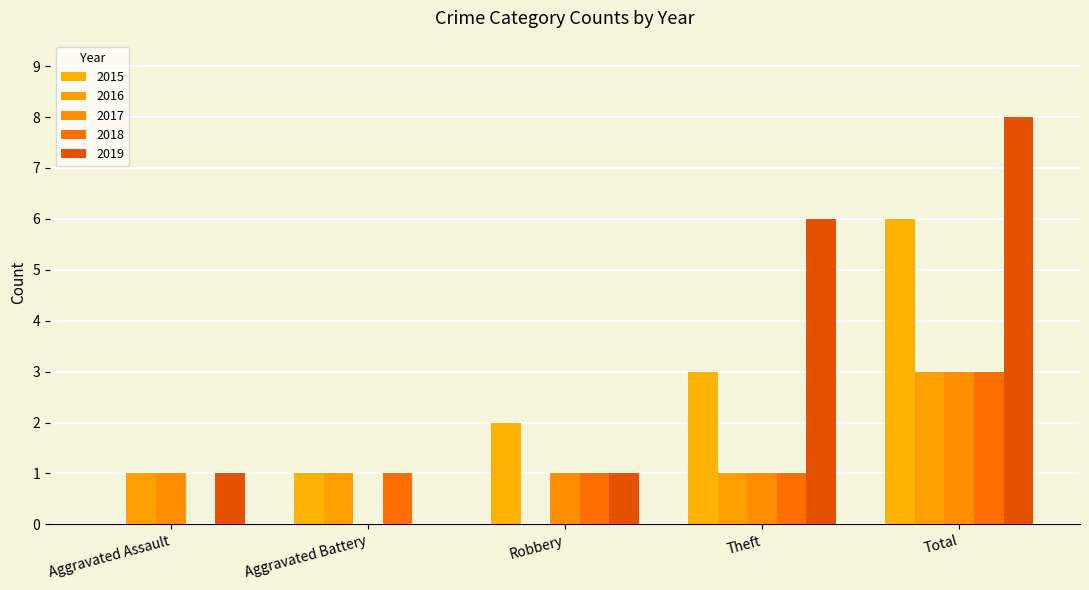

Which category has the lowest value across all series?

Aggravated Assault